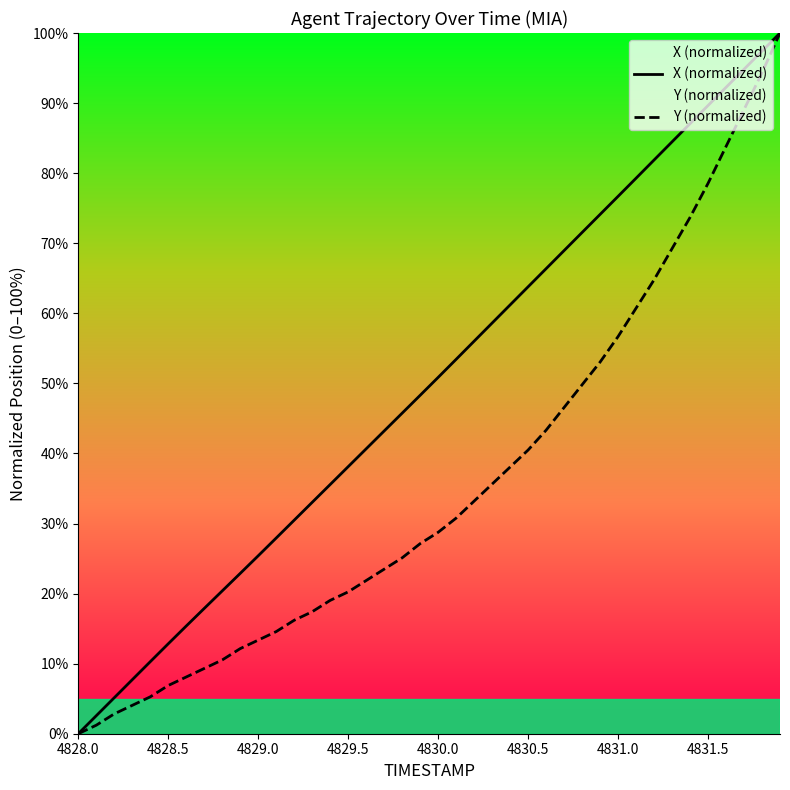

What is the greatest value displayed?

100.0